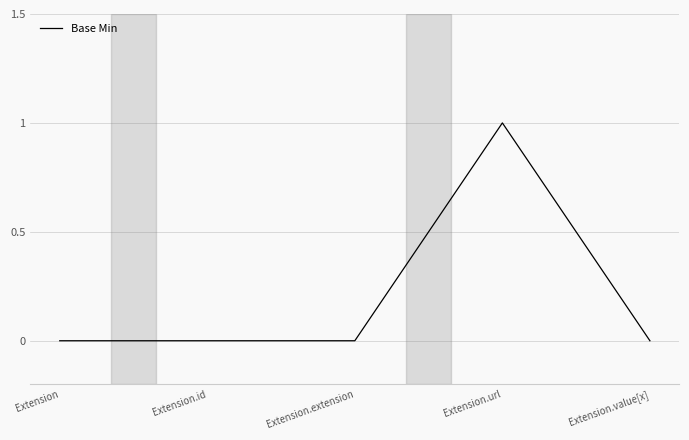

Reading right to left, what are all the values shown in this chart?

0	1	0	0	0